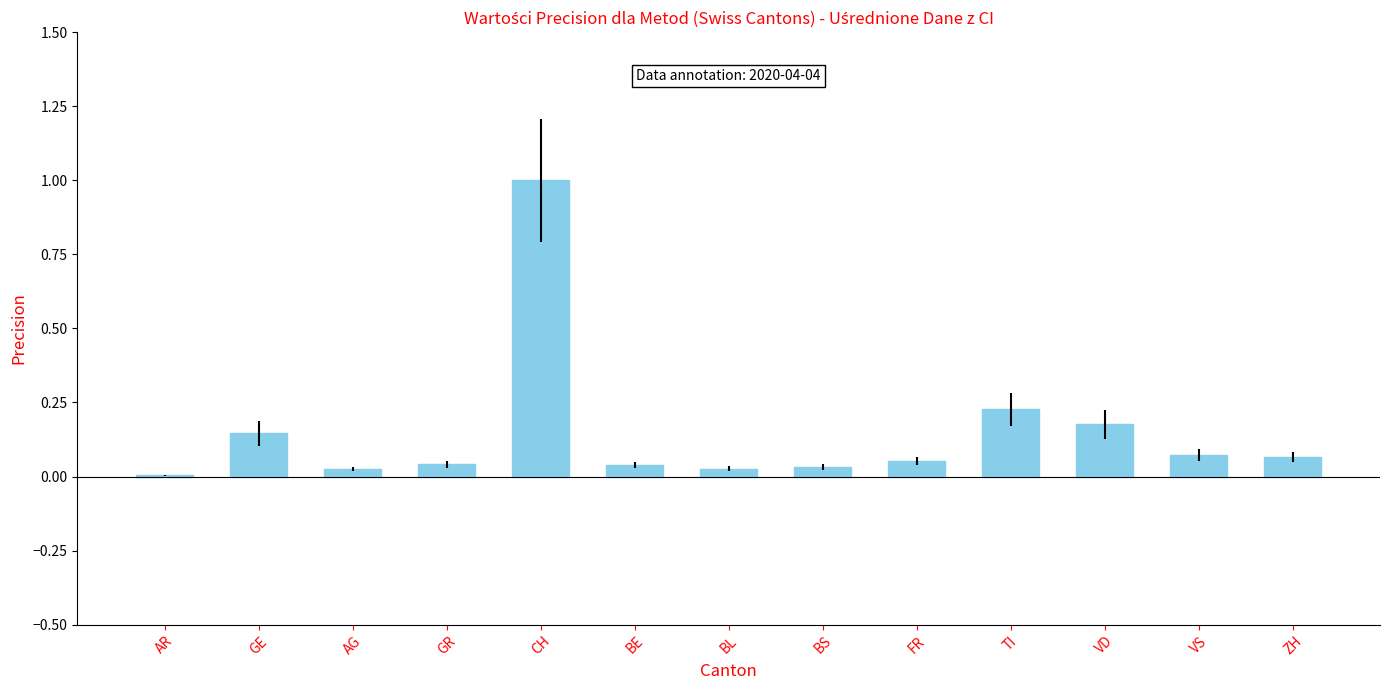

What is the sum of all values?

1.9